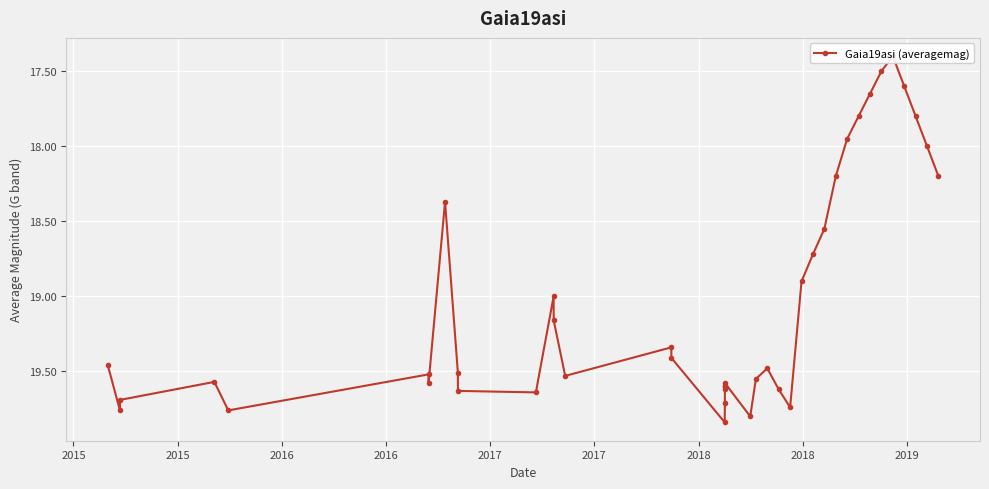

True or false: there are more than 2 points higher than both neighbors.

True